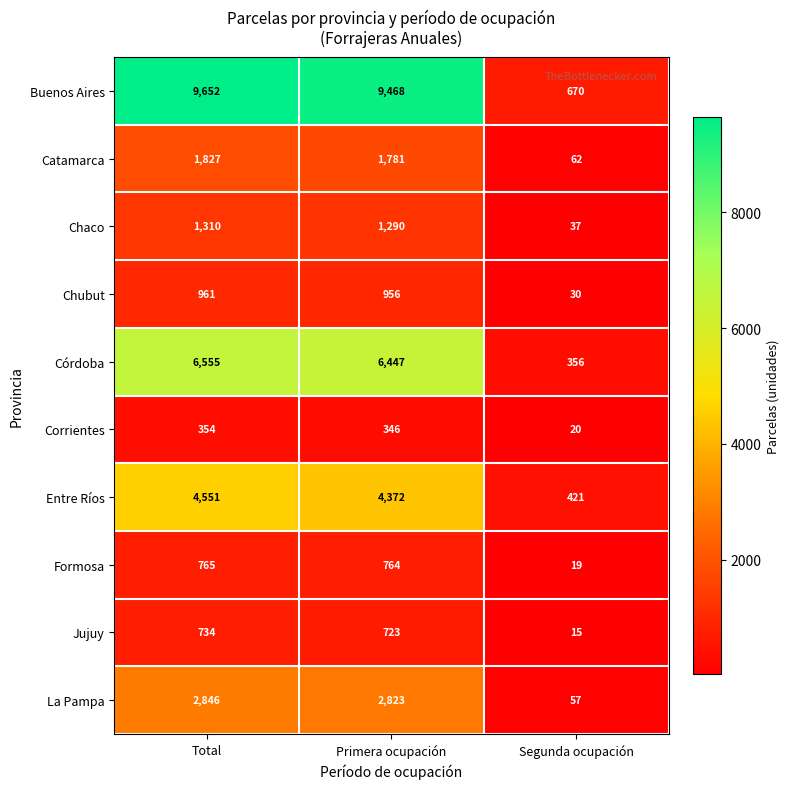

Rank the series by their maximum value, from highest to lowest.

Buenos Aires, Córdoba, Entre Ríos, La Pampa, Catamarca, Chaco, Chubut, Formosa, Jujuy, Corrientes